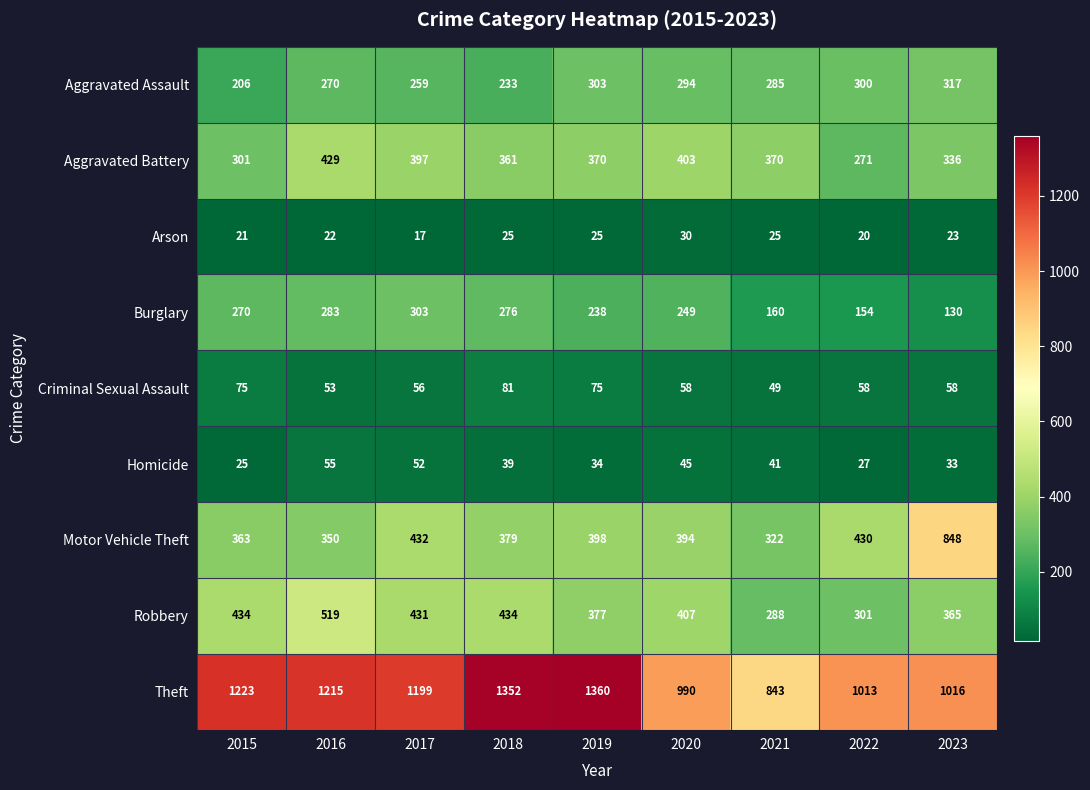

What is the difference between the second highest and second lowest values in the Motor Vehicle Theft series?

82